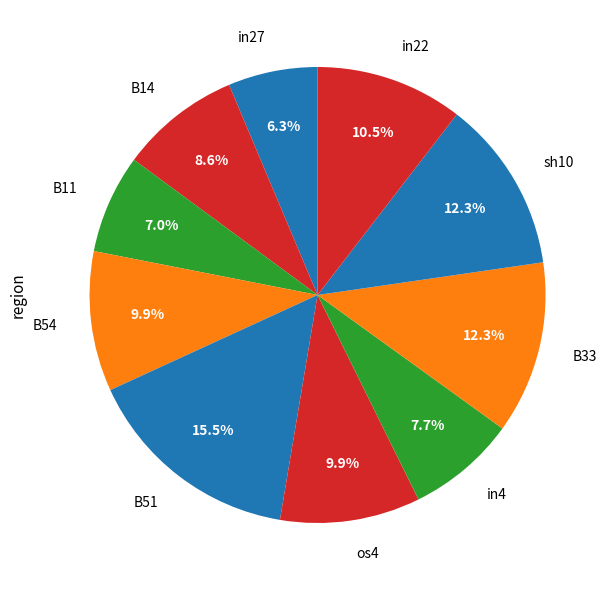

What percentage is the in4 slice, to the nearest percent?

8%